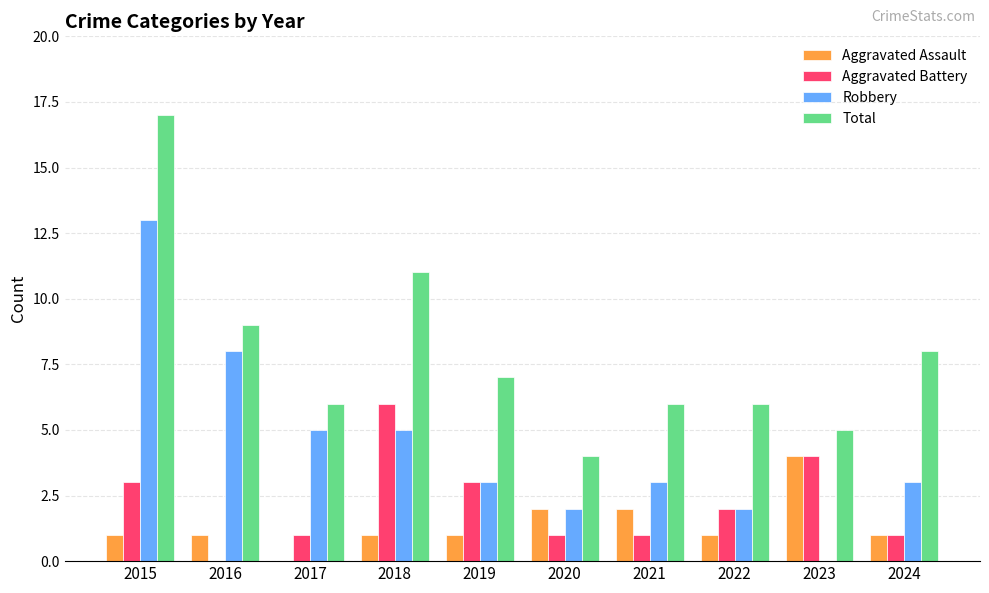

Which category has the highest value across all series?

2015